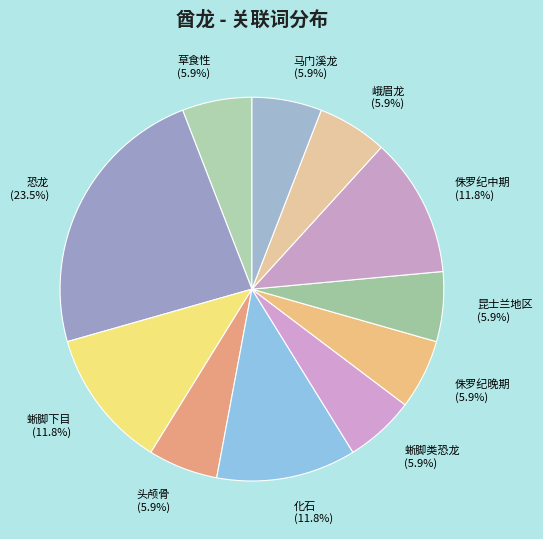

Which category has the biggest portion of the pie?

恐龙